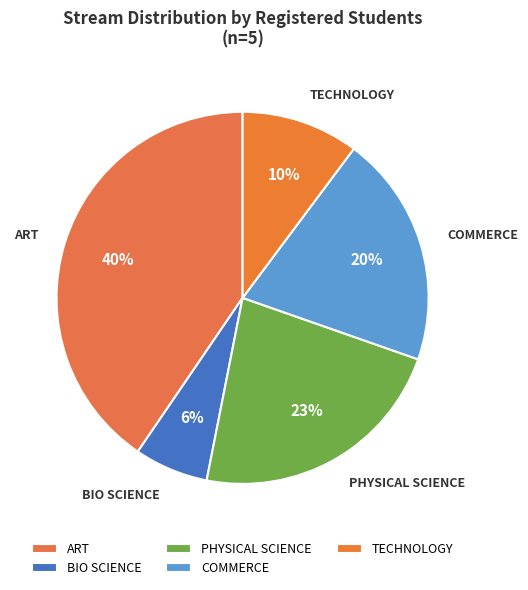

To the nearest percent, what is the difference between the largest and smallest slice percentages?

34%